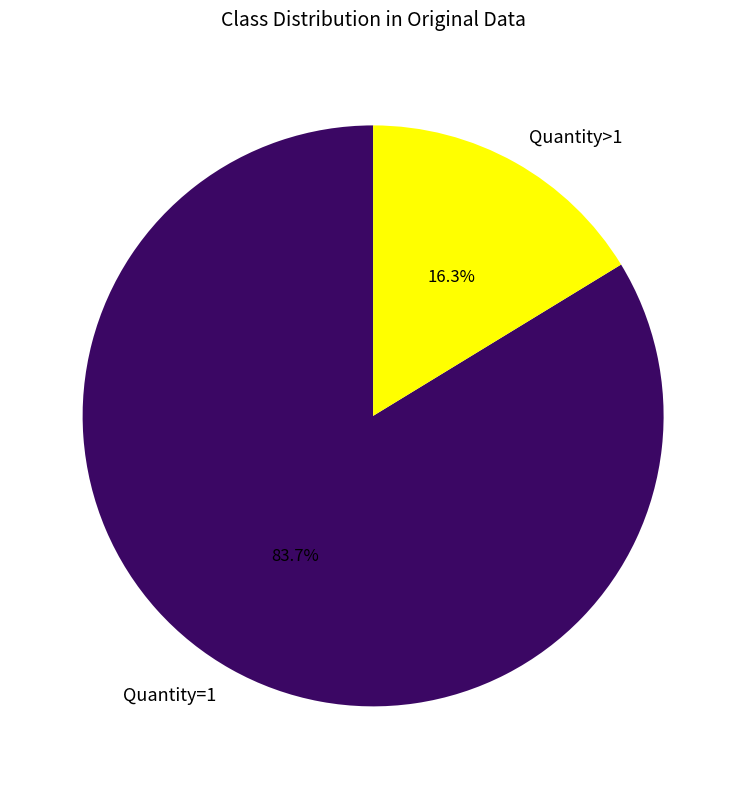

How many slices are in this pie chart?

2